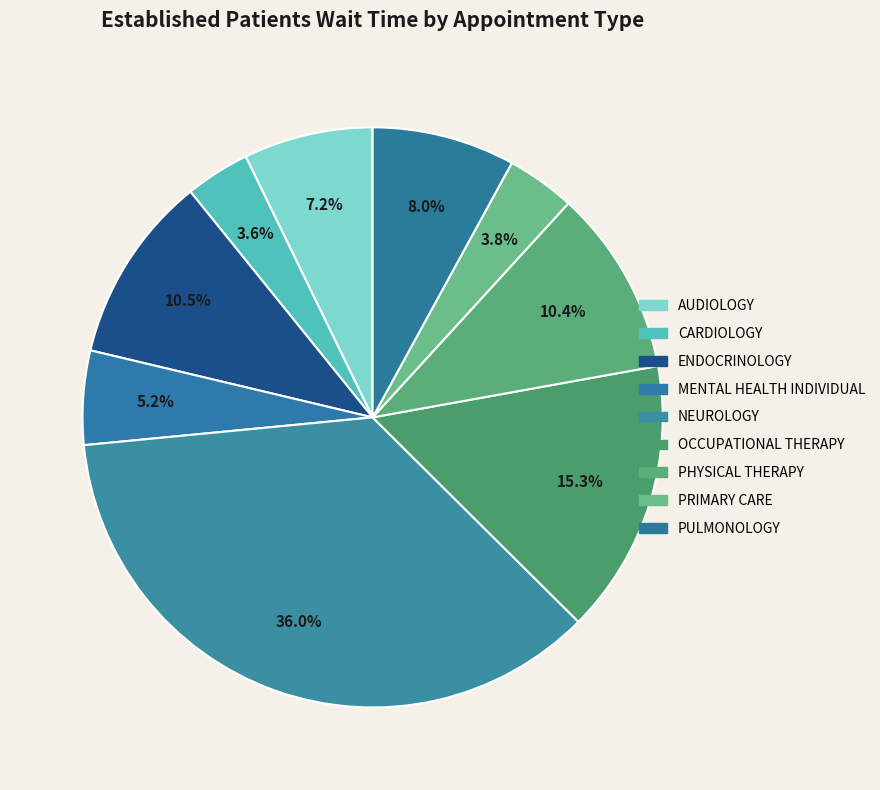

What is the ratio of the value at PHYSICAL THERAPY to the value at MENTAL HEALTH INDIVIDUAL?

2.0